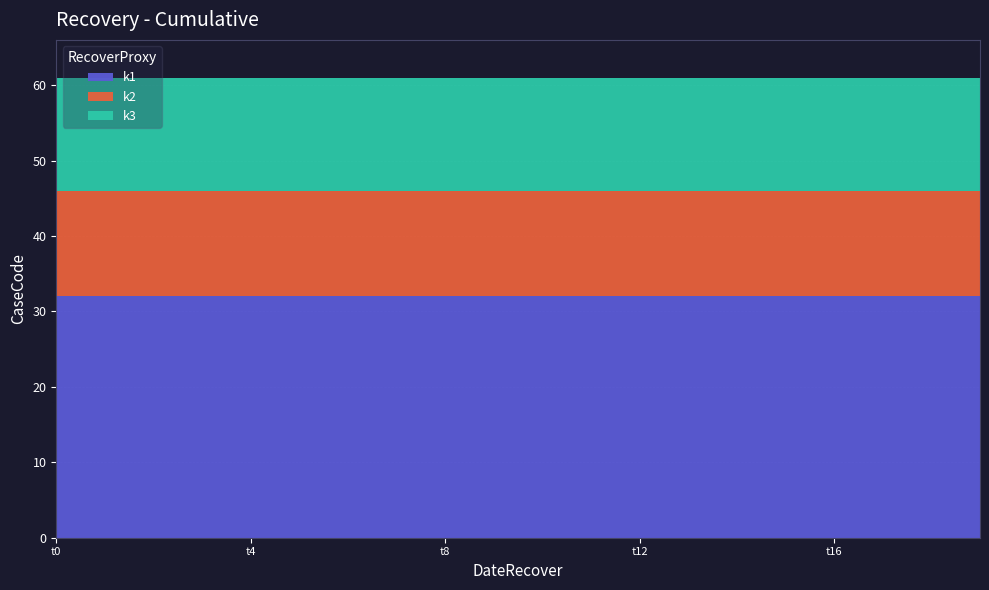

Reading left to right, list all the values displayed in this chart.

k1: t0=32	t1=32	t2=32	t3=32	t4=32	t5=32	t6=32	t7=32	t8=32	t9=32	t10=32	t11=32	t12=32	t13=32	t14=32	t15=32	t16=32	t17=32	t18=32	t19=32
k2: t0=14	t1=14	t2=14	t3=14	t4=14	t5=14	t6=14	t7=14	t8=14	t9=14	t10=14	t11=14	t12=14	t13=14	t14=14	t15=14	t16=14	t17=14	t18=14	t19=14
k3: t0=15	t1=15	t2=15	t3=15	t4=15	t5=15	t6=15	t7=15	t8=15	t9=15	t10=15	t11=15	t12=15	t13=15	t14=15	t15=15	t16=15	t17=15	t18=15	t19=15